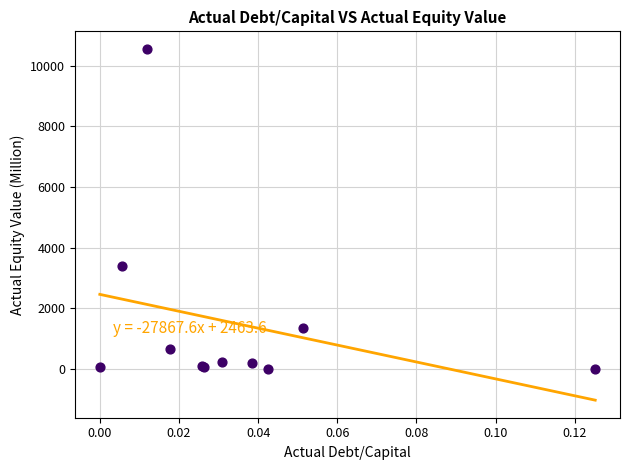

What Y value in the scatter plot is closest to 5280?

3386.5